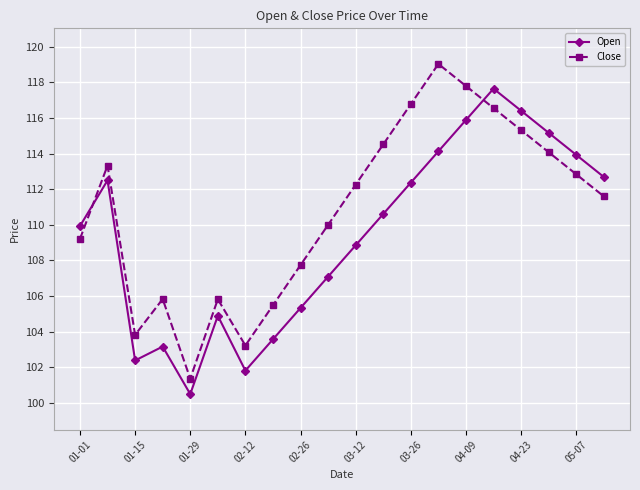

At how many categories does at least one series exceed 112?

11